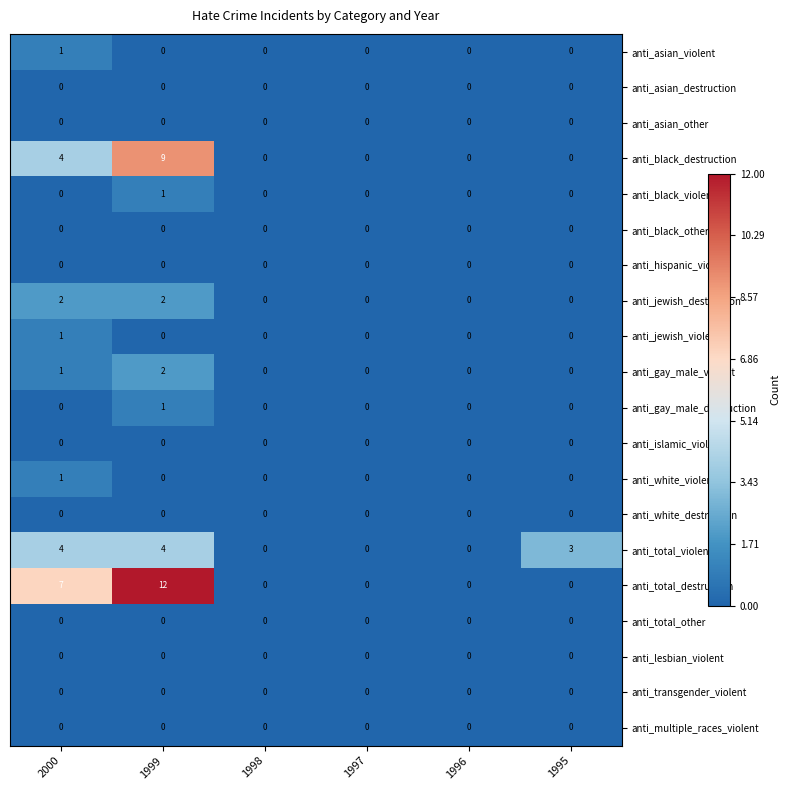

Which series has the largest range (max minus min)?

anti_total_destruction